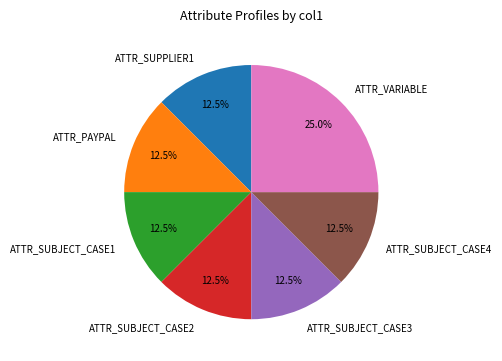

The ATTR_PAYPAL slice represents 21% of the pie. True or false?

False